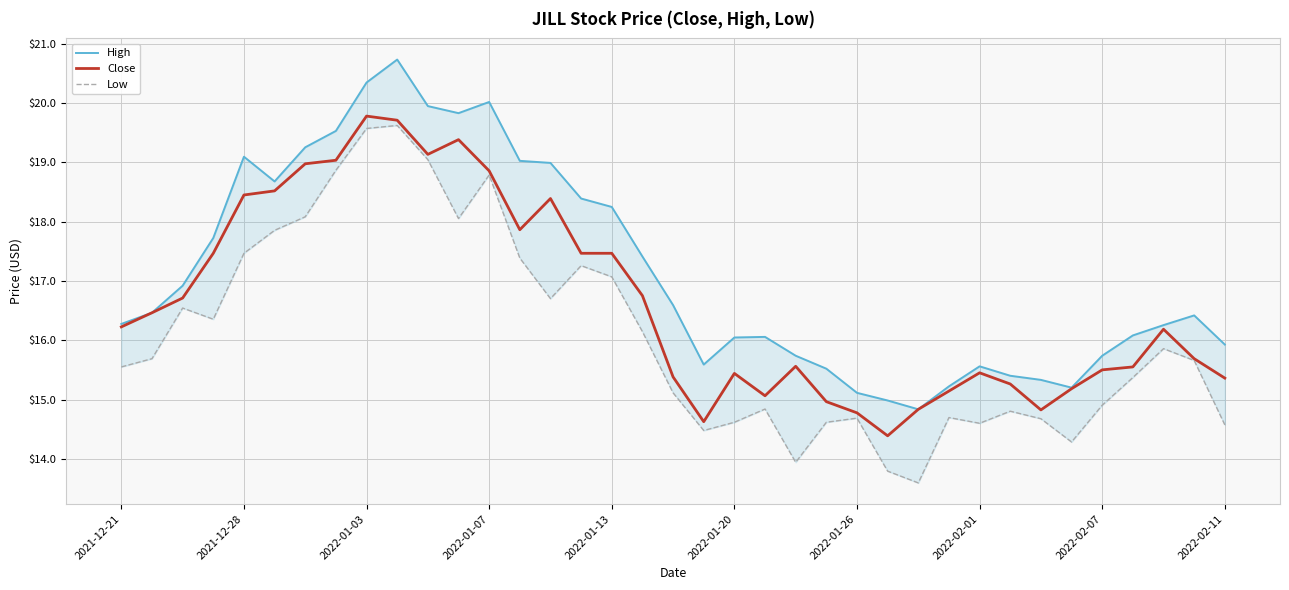

At which label does Close first exceed 16?

2021-12-21